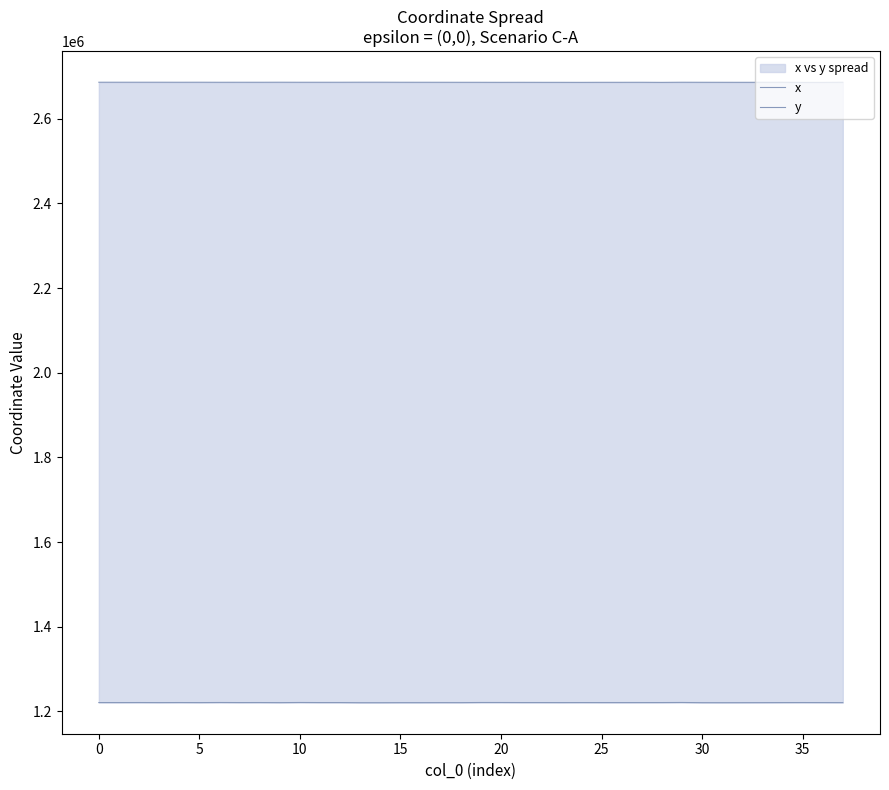

Is it true that x equals 1643455.0 at 0?

False